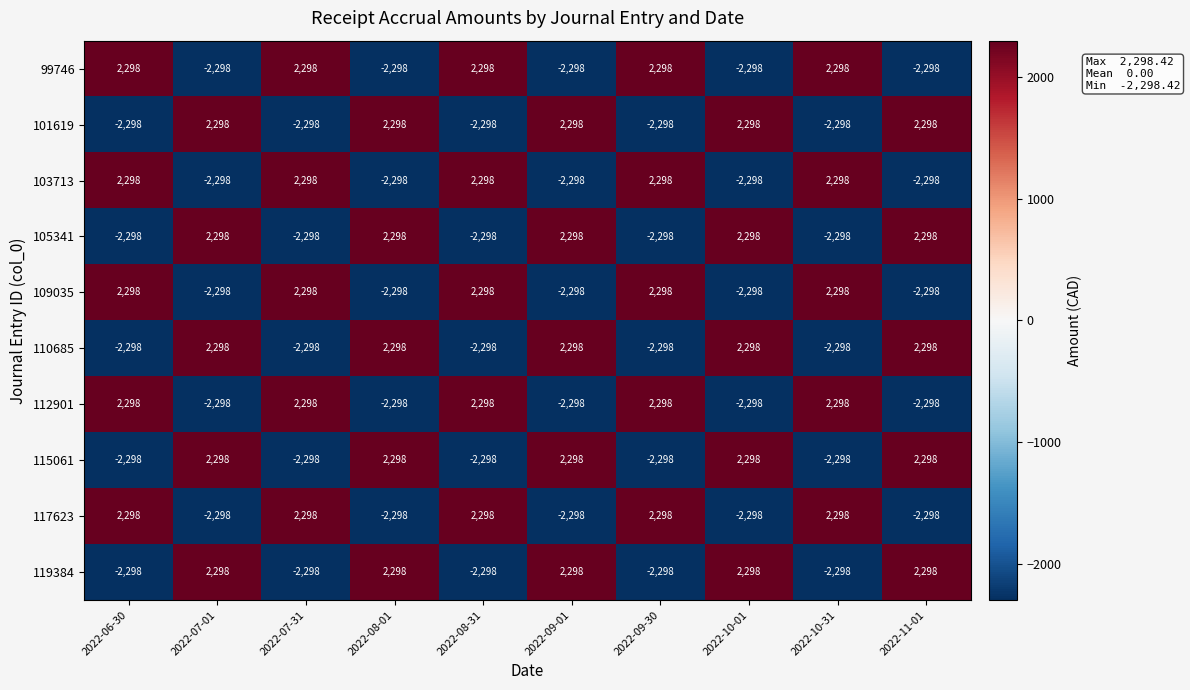

What is the approximate value of 117623 at 2022-07-31, to the nearest 100?

2300